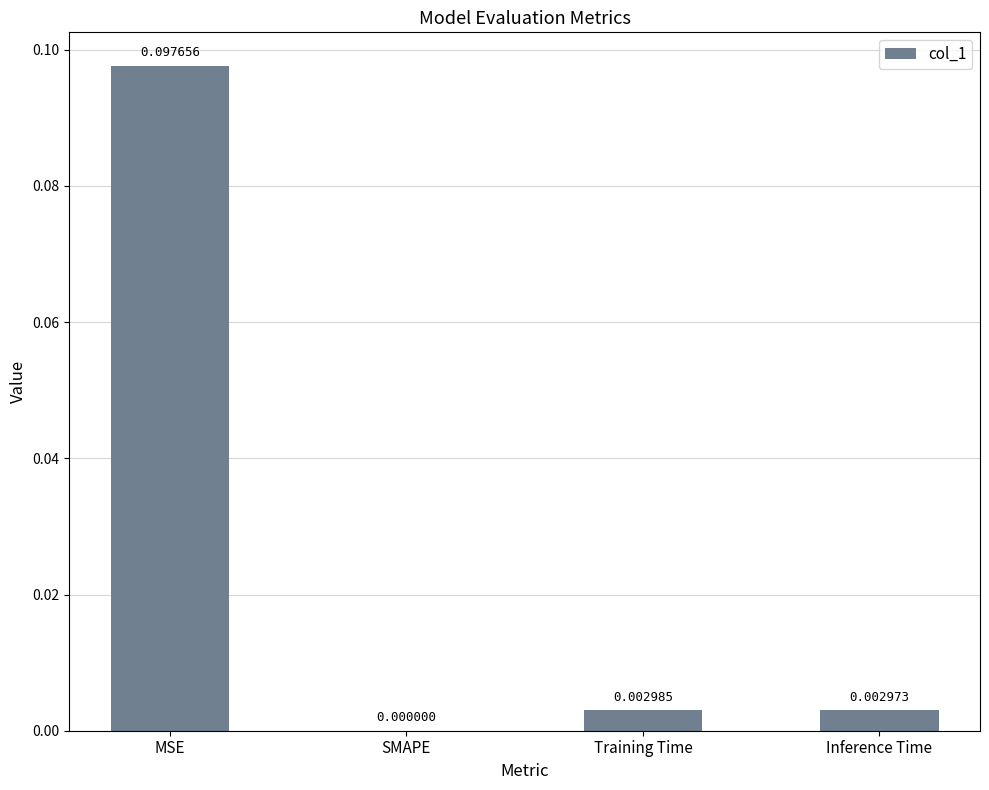

At which category does the chart reach its peak across all series?

MSE